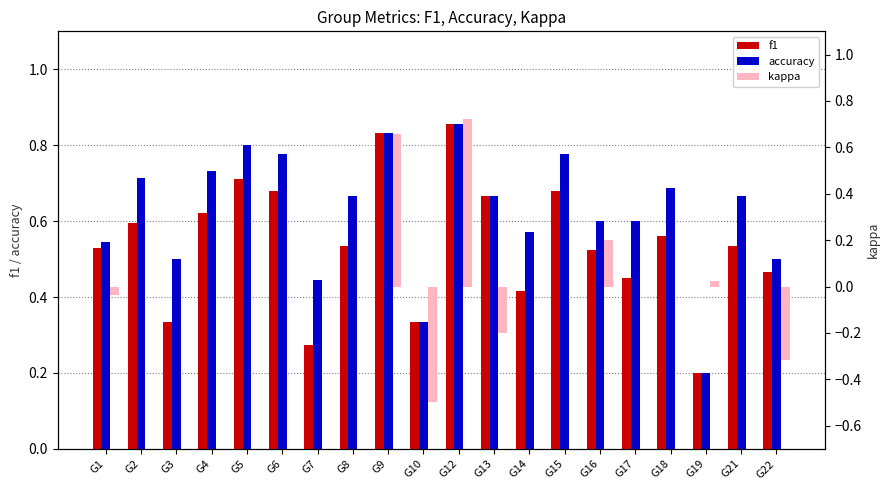

What is the average value of the f1 series?

0.5